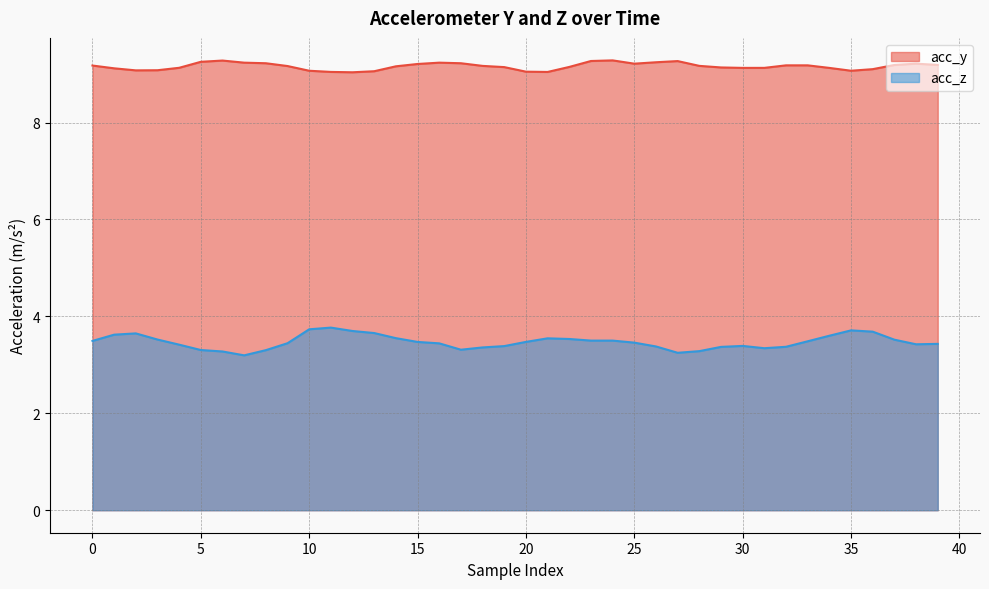

What is the smallest value displayed?

3.2